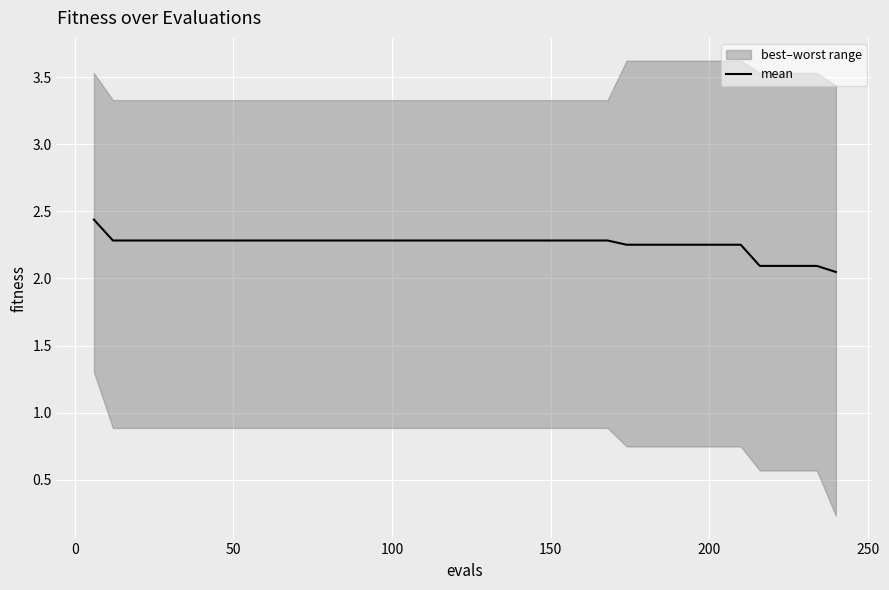

What is the difference between the second highest and minimum values?

0.2